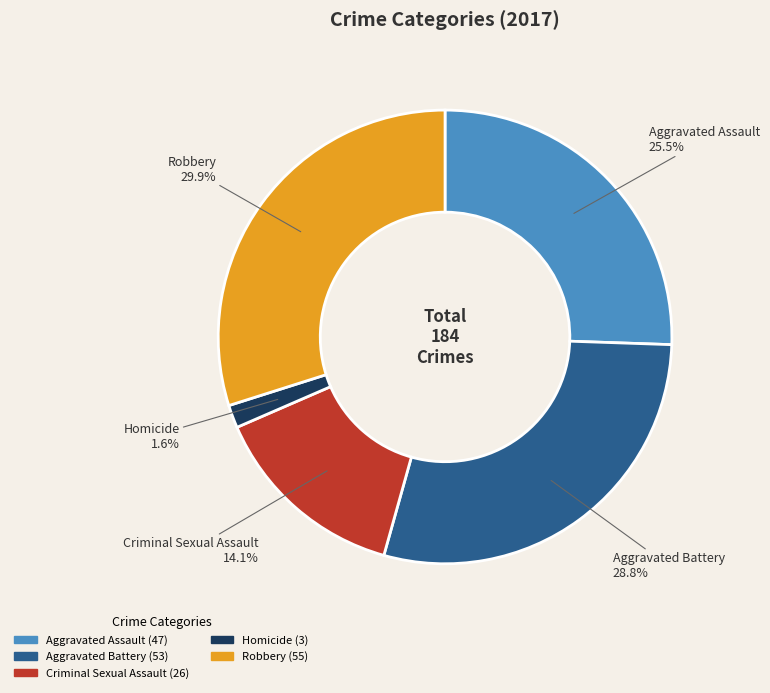

Which slice is the largest?

Robbery